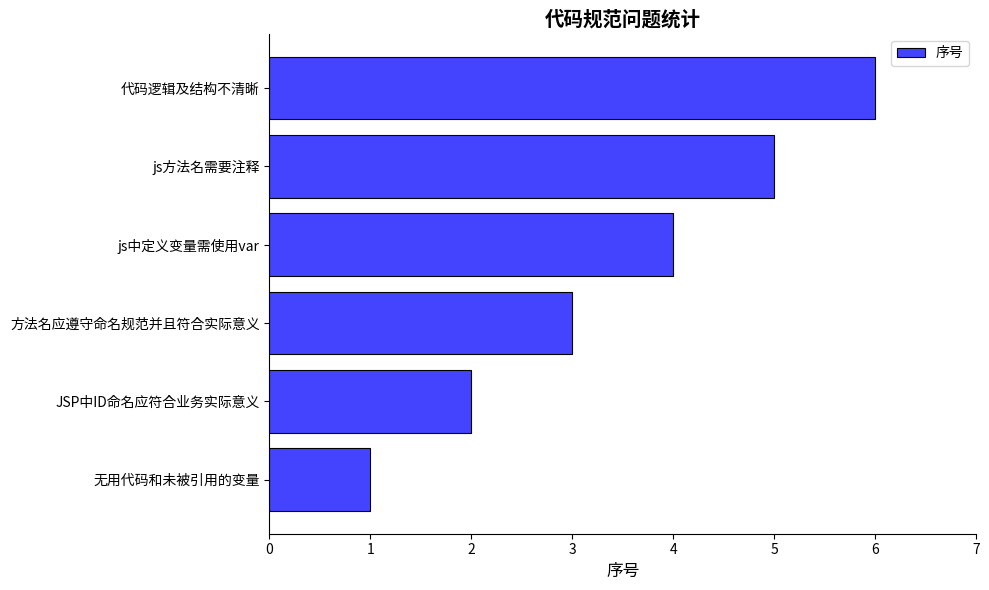

How many bars are there in total?

6